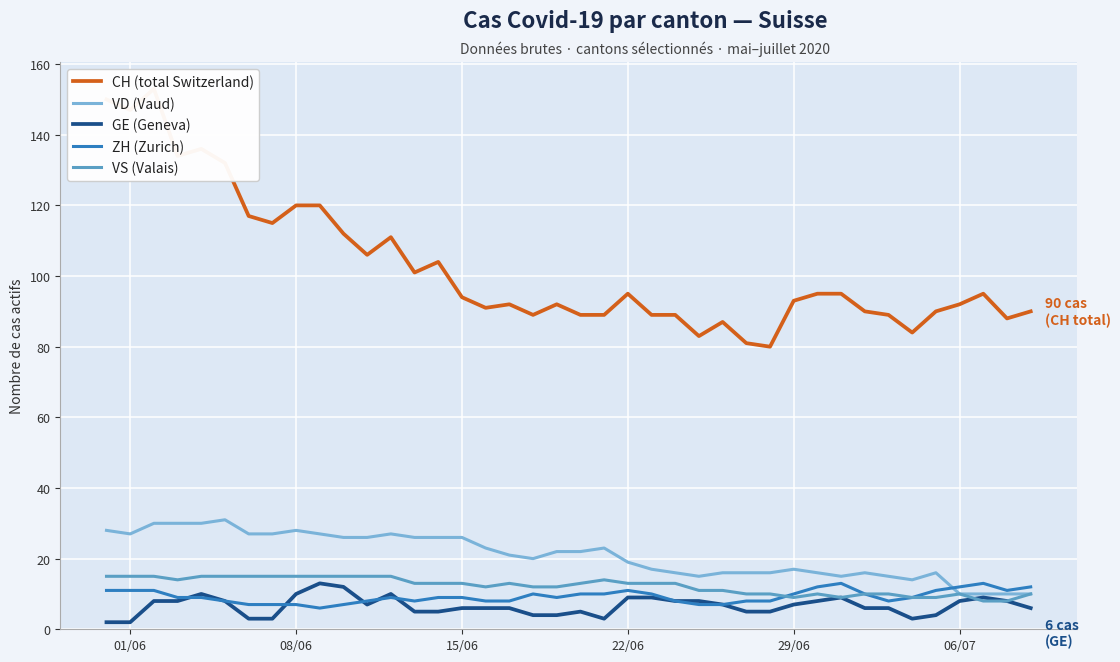

How many values in the GE (Geneva) series are below 7?

20